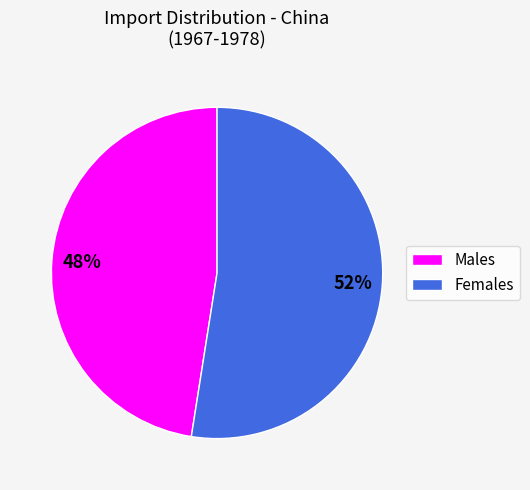

True or false: Males accounts for 48% of the total.

True